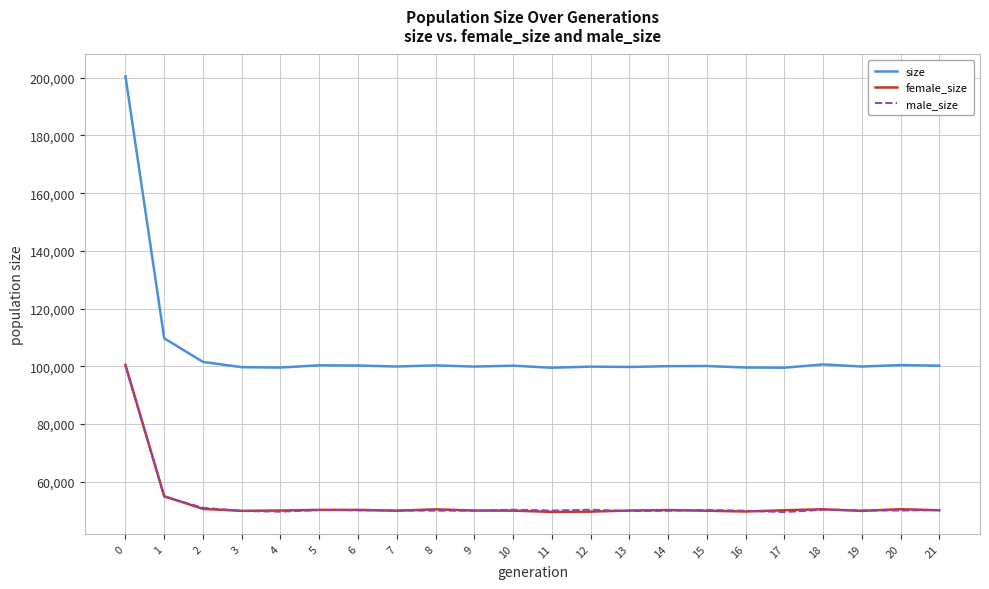

What are all the series names shown in the legend?

size, female_size, male_size